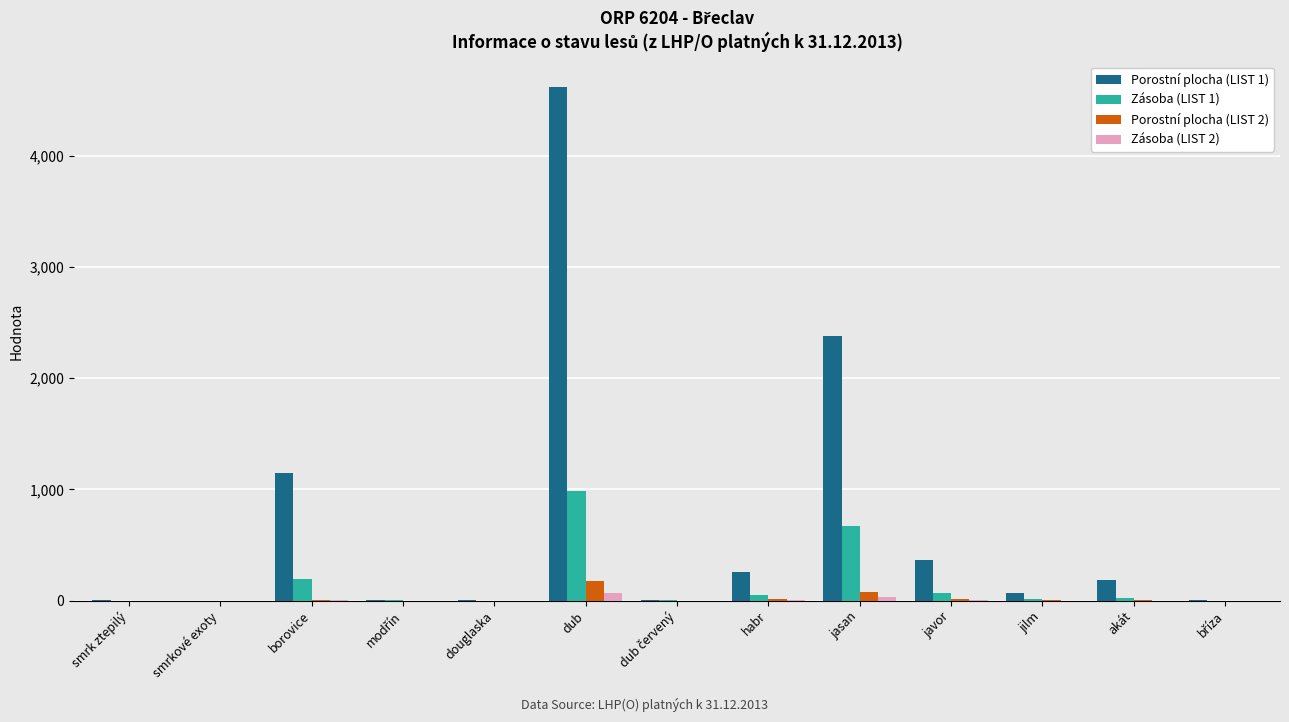

What value does the Zásoba (LIST 2) series have at dub?

68.7